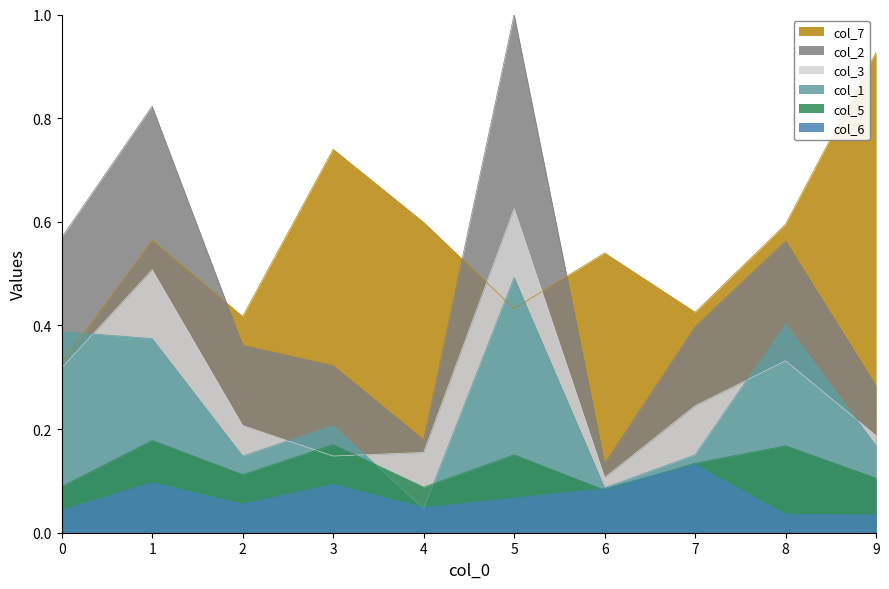

How many col_3 values are between 0 and 1?

10